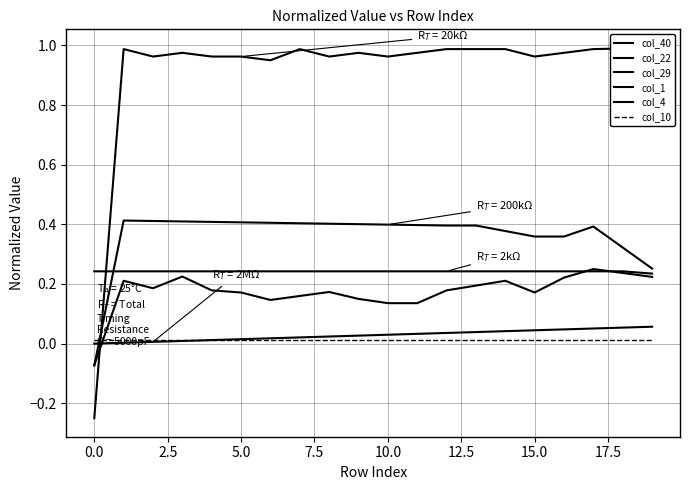

True or false: col_4 has a value of 0.1 at 18.

False